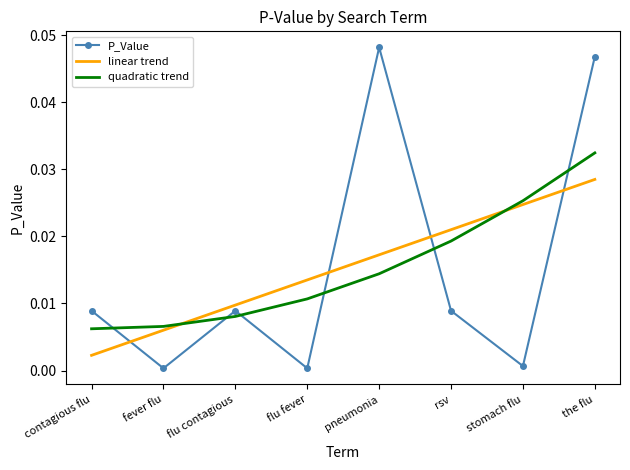

How many intersections are there between linear trend and P_Value?

4